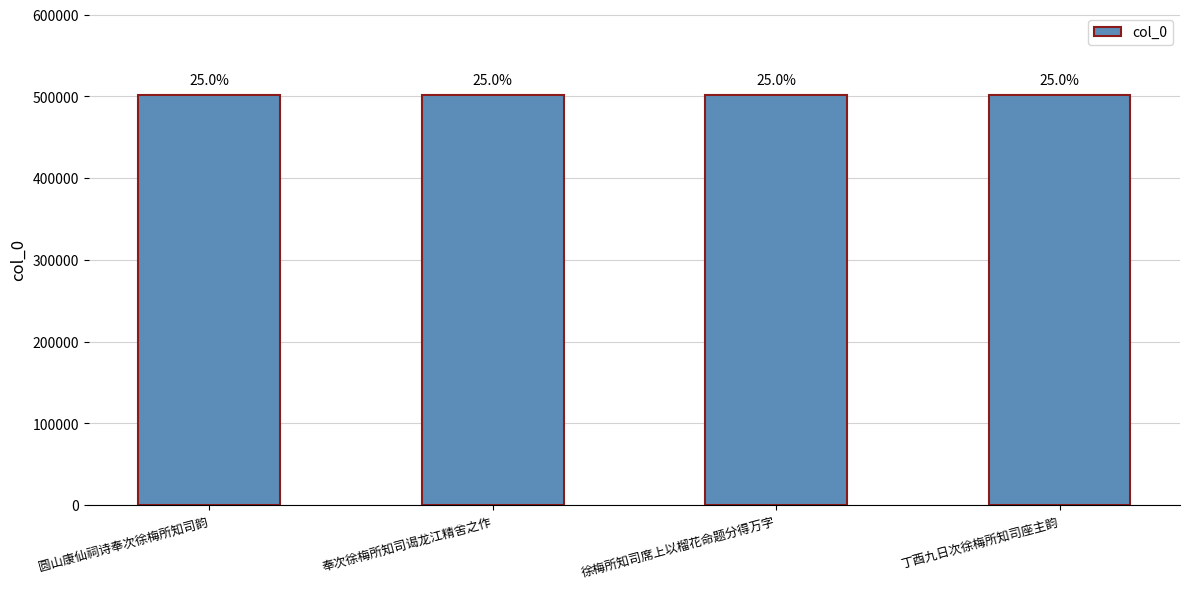

The value at 徐梅所知司席上以榴花命题分得万字 is 501604. True or false?

True